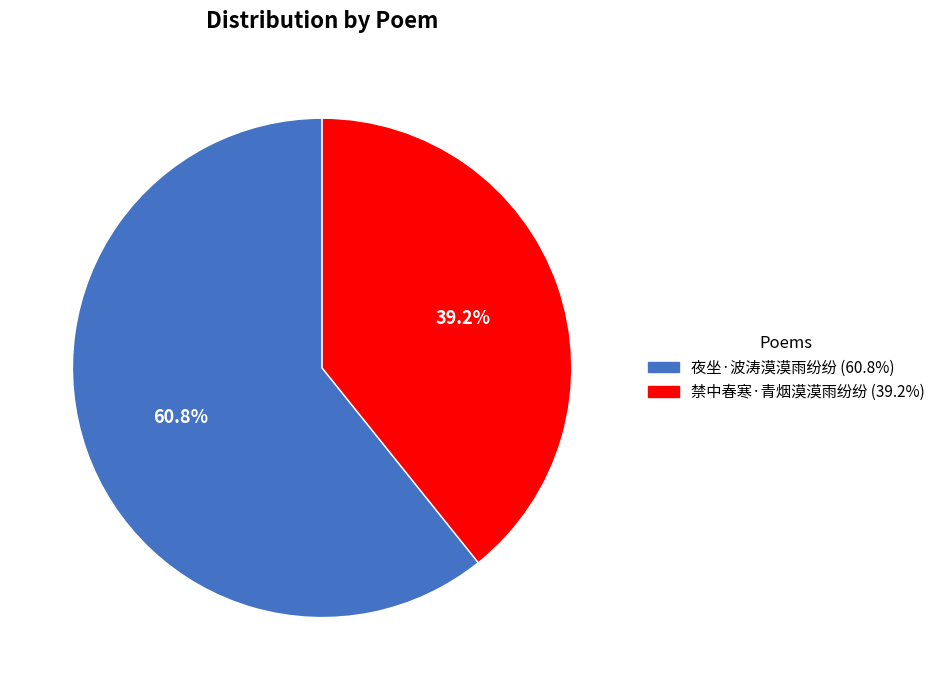

How many slices are in this pie chart?

2